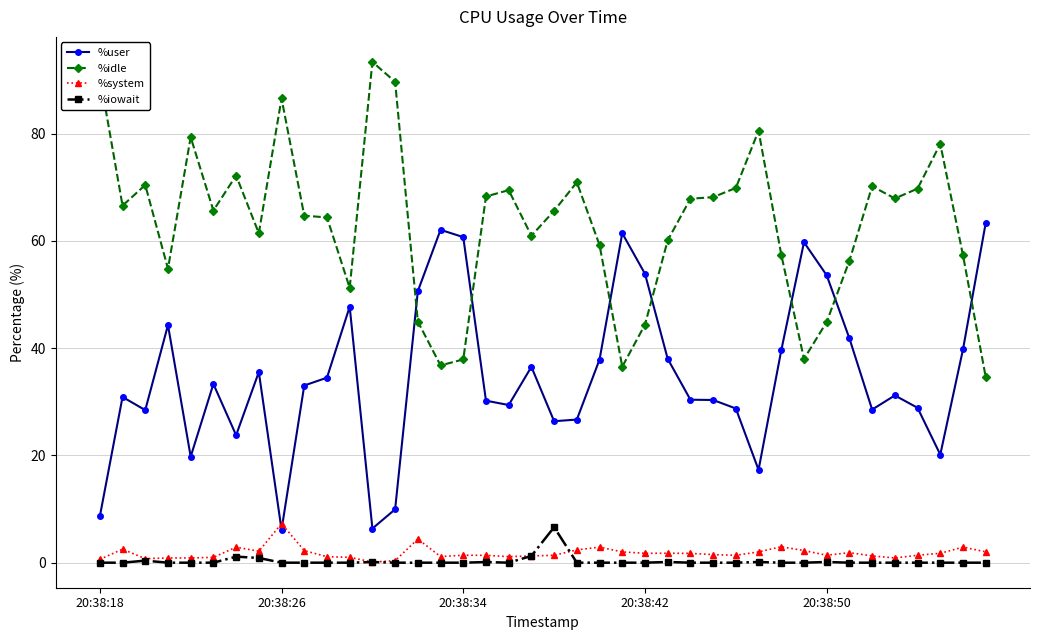

What is the maximum value for %system?

7.3